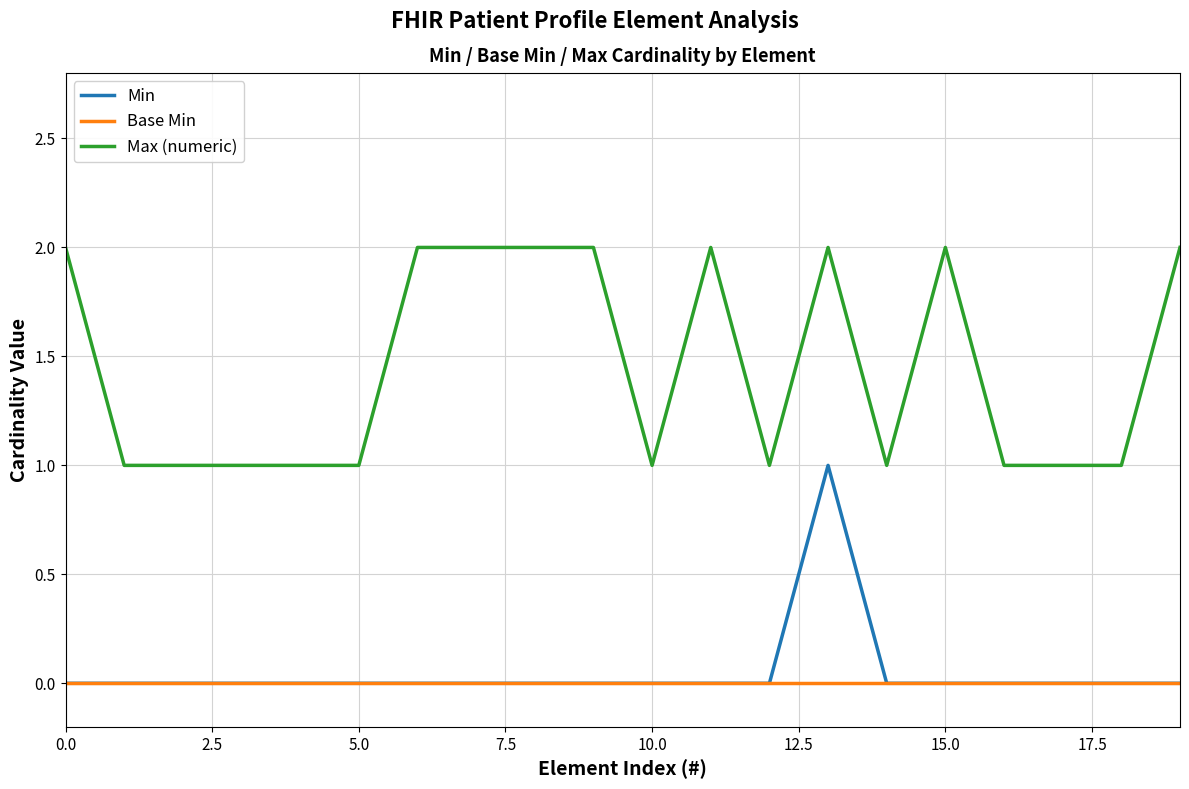

Rank the series by their maximum value, from highest to lowest.

Max (numeric), Min, Base Min